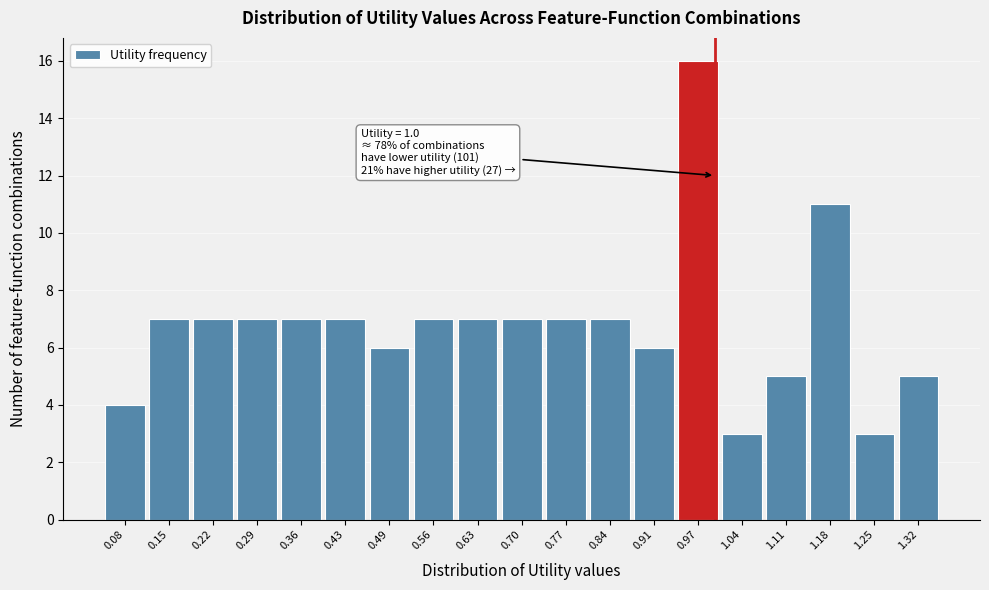

Which range on the x-axis has the tallest bar?

0.94 to 1.01